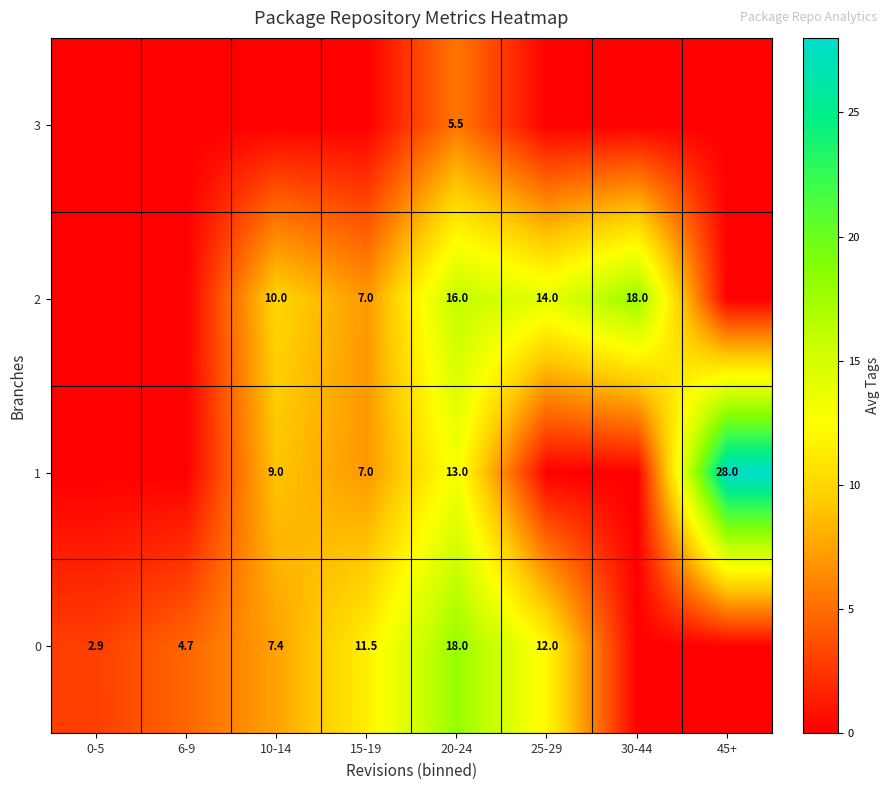

Where is 1 nearest to the value 14?

20-24